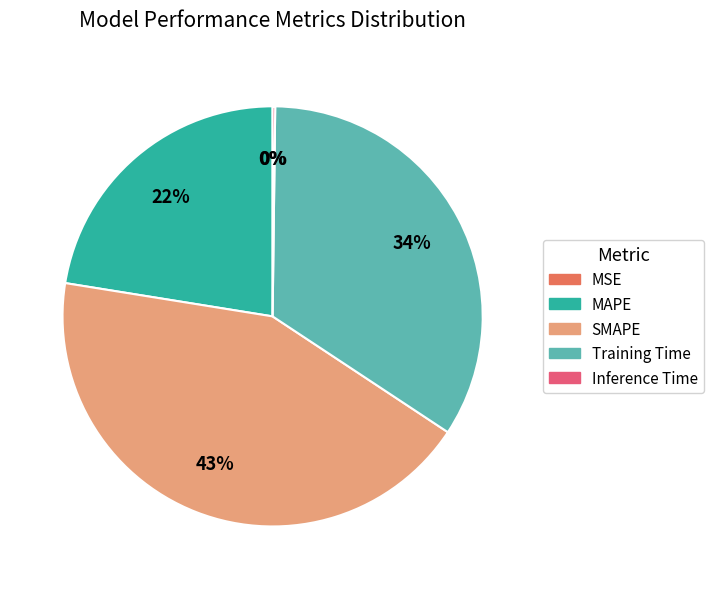

Which slice is the largest?

SMAPE